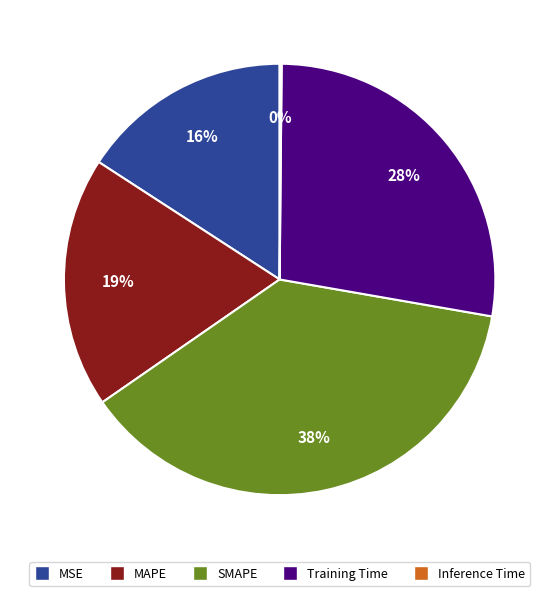

Do SMAPE and MSE together represent more than half of the pie?

Yes